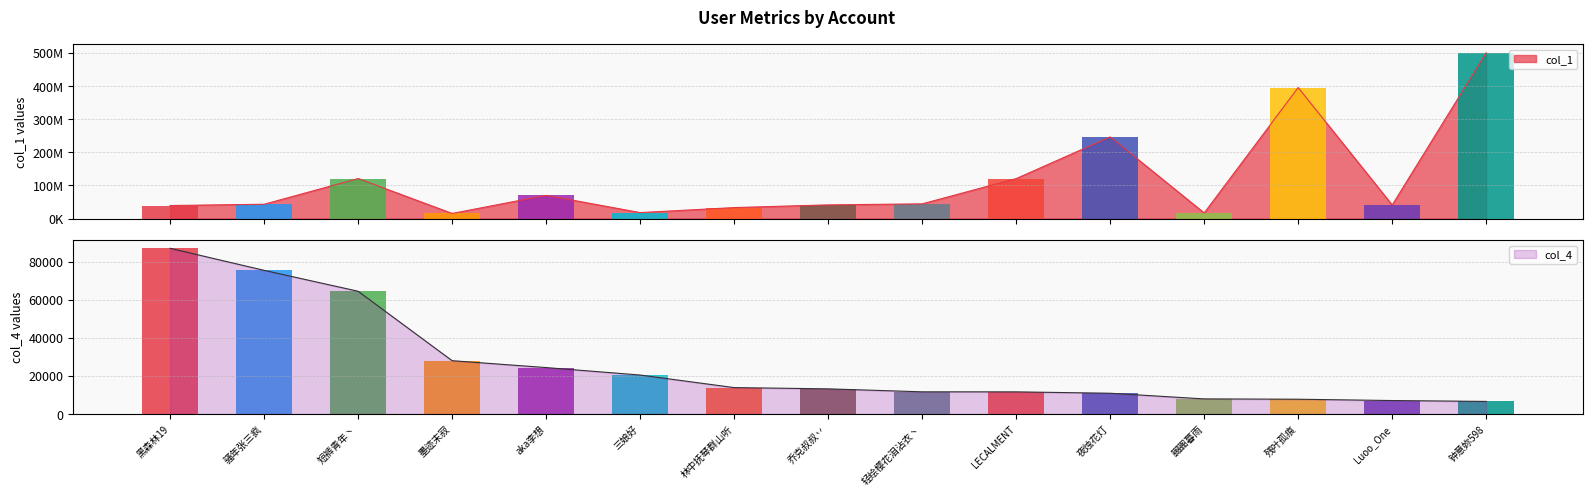

Rank the categories by value from highest to lowest.

黑森林19, 骚年张三疯, 短裤青年丶, 墨迹末寂, aka李想, 三娘好, 林中抚琴群山听, 乔克叔叔丷, 轻绘樱花泪沾衣丶, LECALMENT, 夜烛花灯, 嚻嚻暮雨, 残叶孤痕, Luoo_One, 钟意妳598